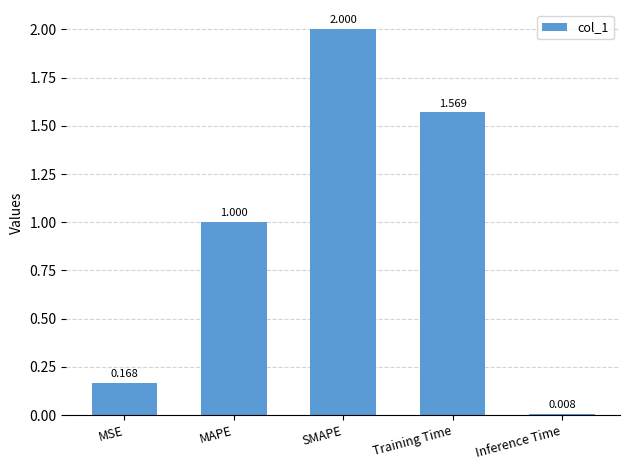

How many bars are there in total?

5